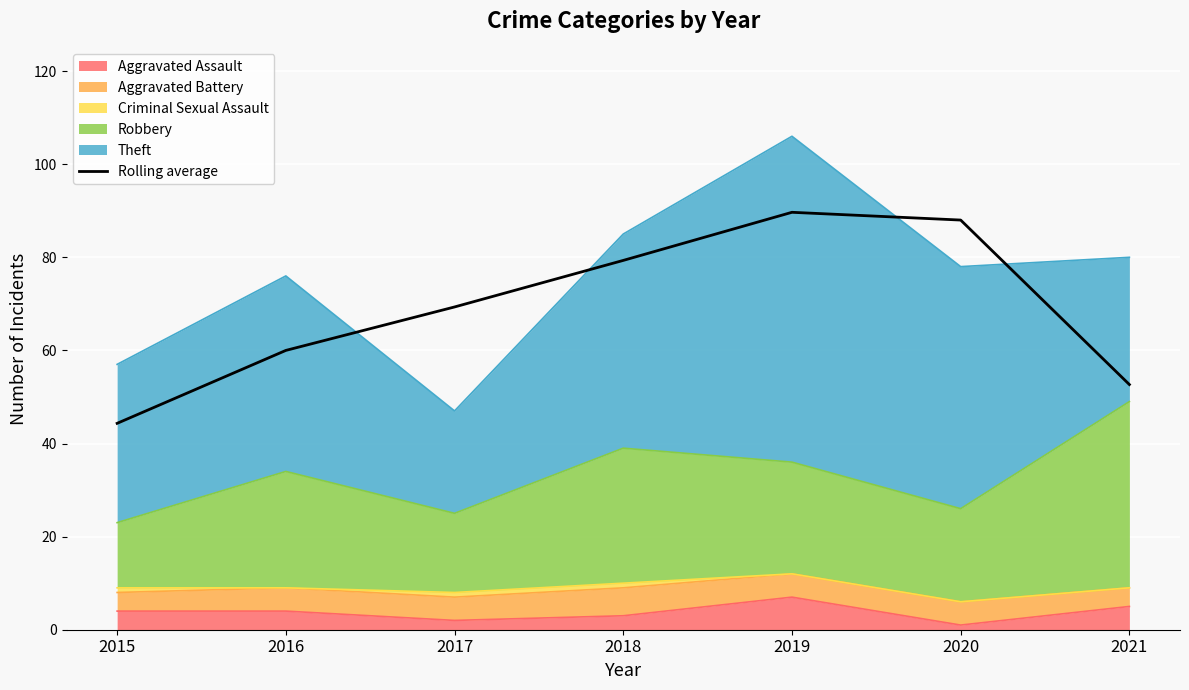

Rank the categories by value from highest to lowest.

2019, 2020, 2018, 2017, 2016, 2021, 2015